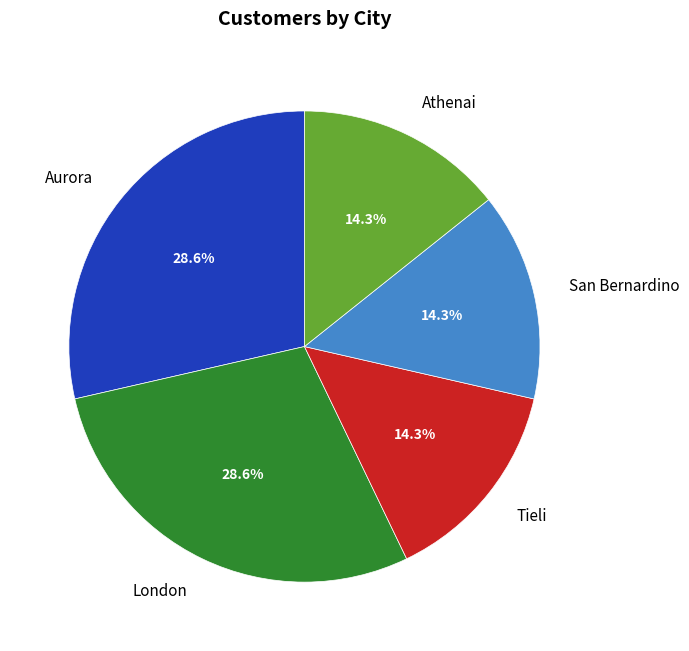

Does any single category account for the majority?

No